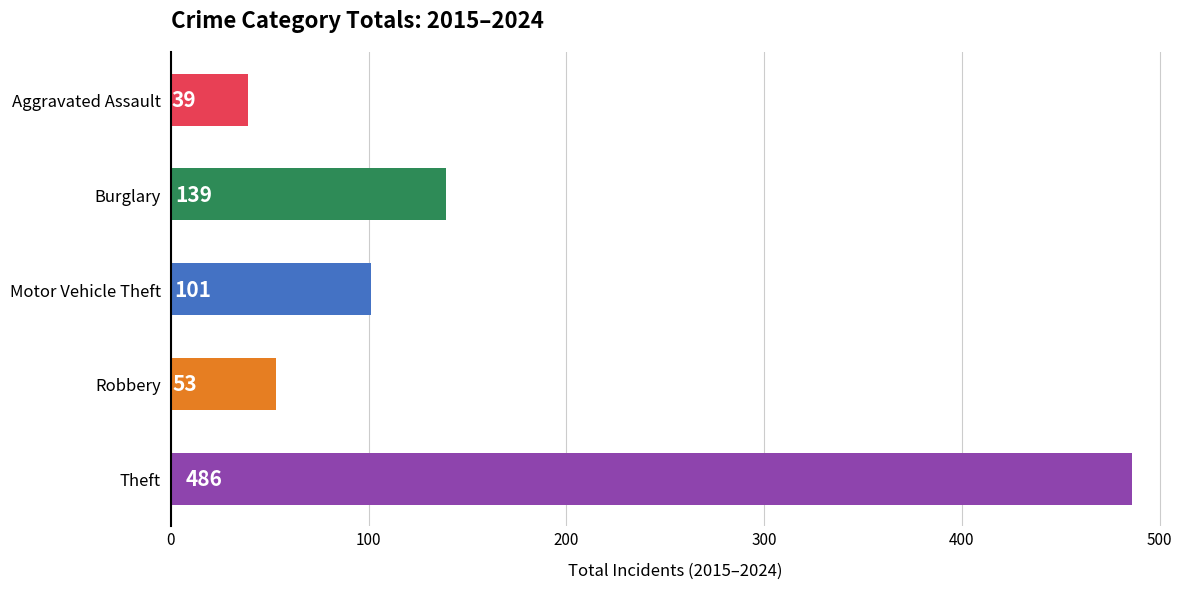

Does the chart contain stacked bars?

No